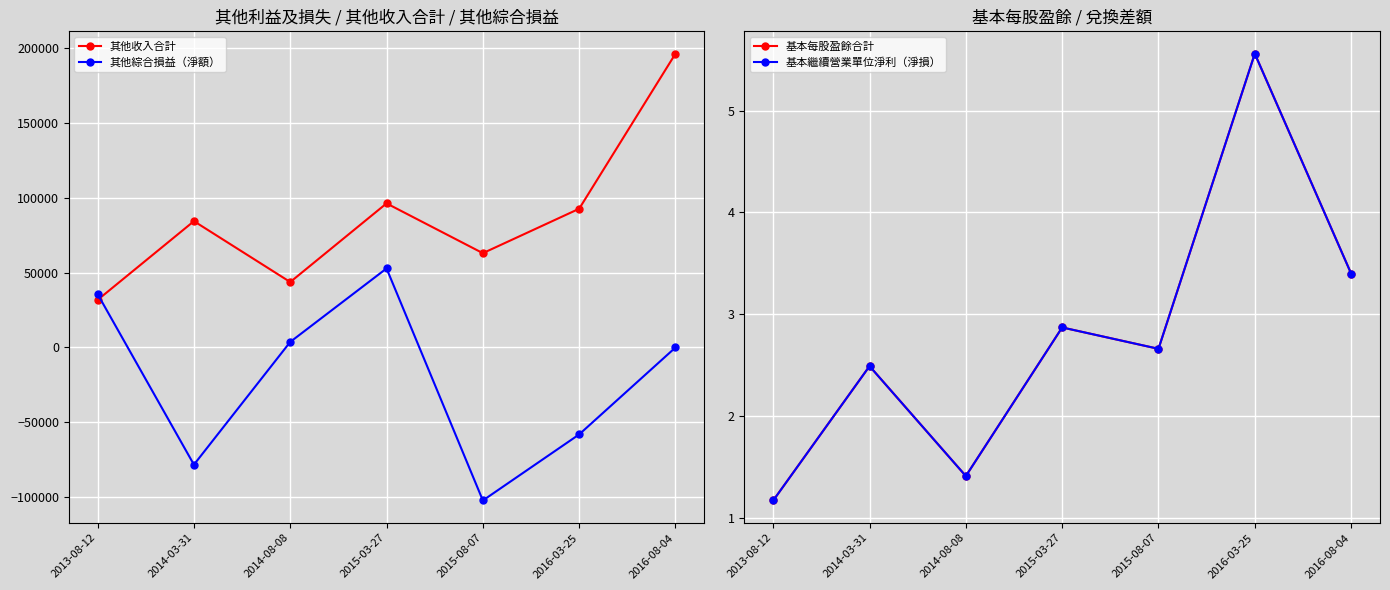

How many values in 其他綜合損益（淨額） are below zero?

3